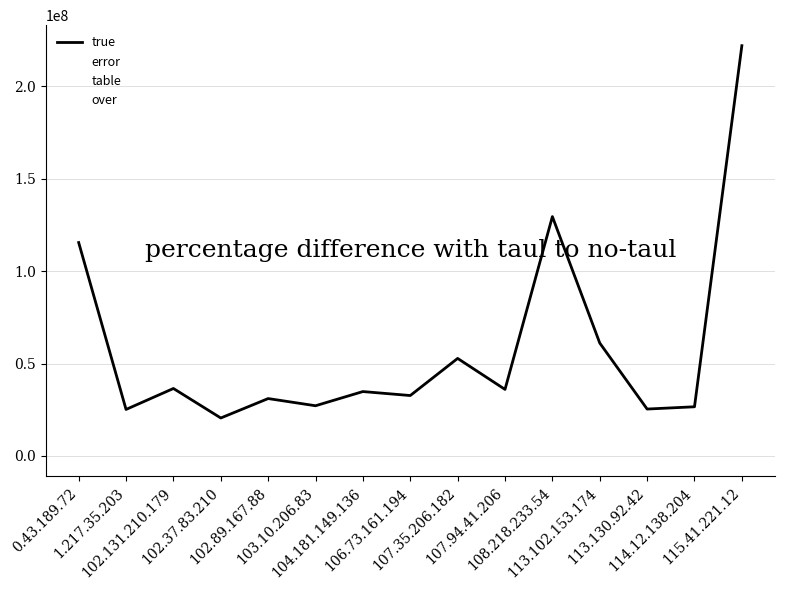

Between 102.89.167.88 and 107.94.41.206, which is larger?

107.94.41.206